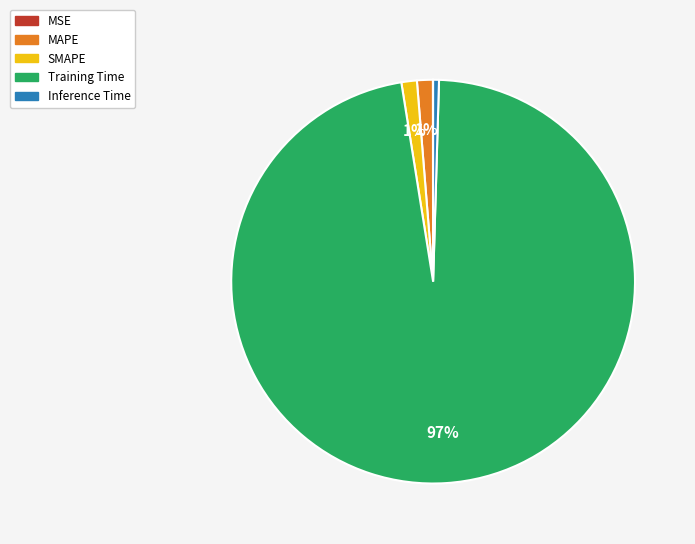

Between SMAPE and Training Time, which is larger?

Training Time